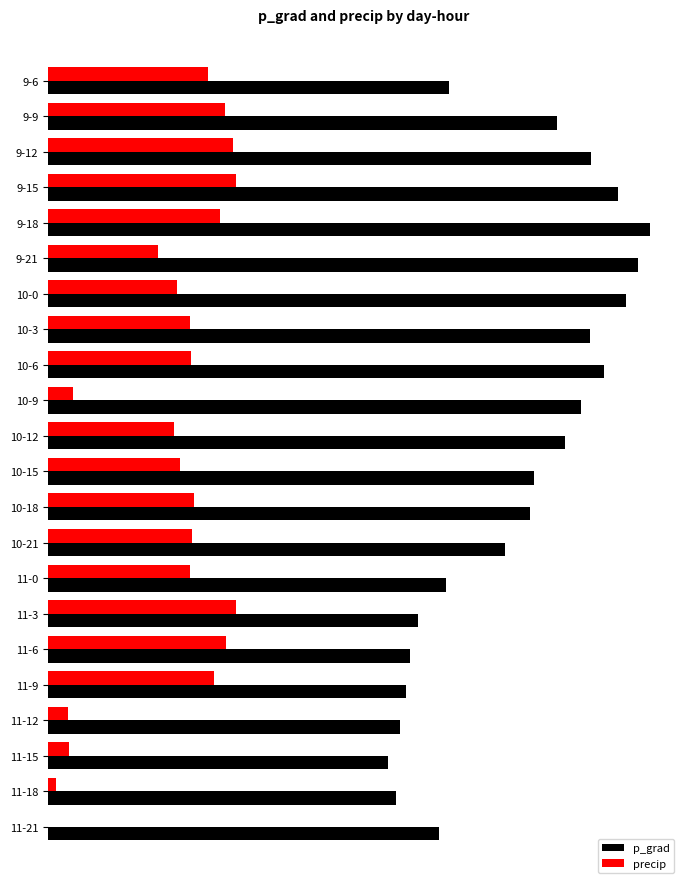

Reading right to left, list all the values displayed in this chart.

p_grad: 13.2	11.8	11.5	11.9	12.1	12.2	12.5	13.5	15.5	16.3	16.5	17.5	18.0	18.8	18.4	19.6	20.0	20.4	19.3	18.4	17.2	13.6
precip: 0.0	0.3	0.7	0.7	5.6	6.0	6.4	4.8	4.9	4.9	4.5	4.2	0.9	4.8	4.8	4.4	3.7	5.8	6.4	6.3	6.0	5.4